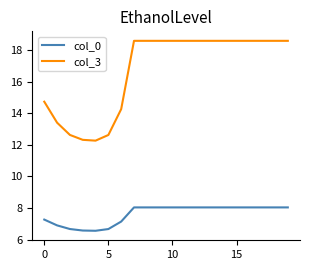

True or false: col_3 and col_0 intersect in this chart.

False